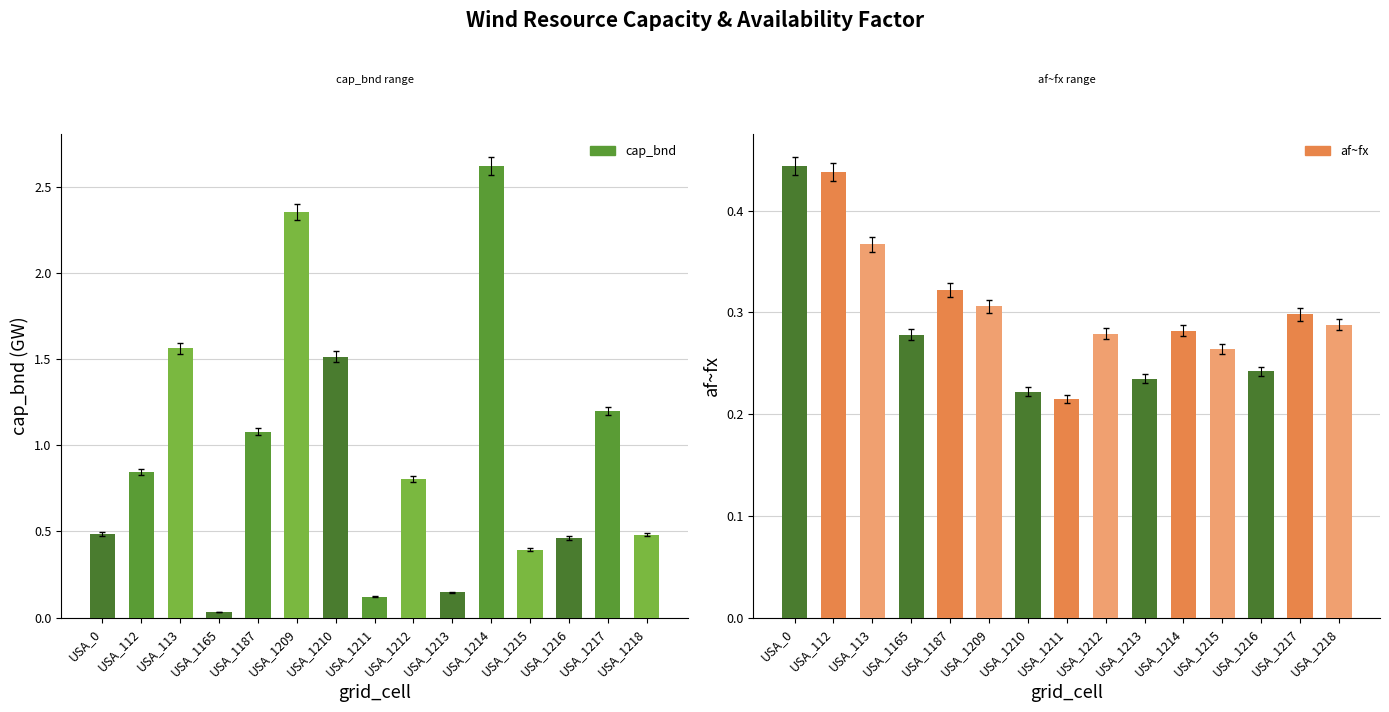

What is the value of the cap_bnd bar at the 7th from the left?

1.5